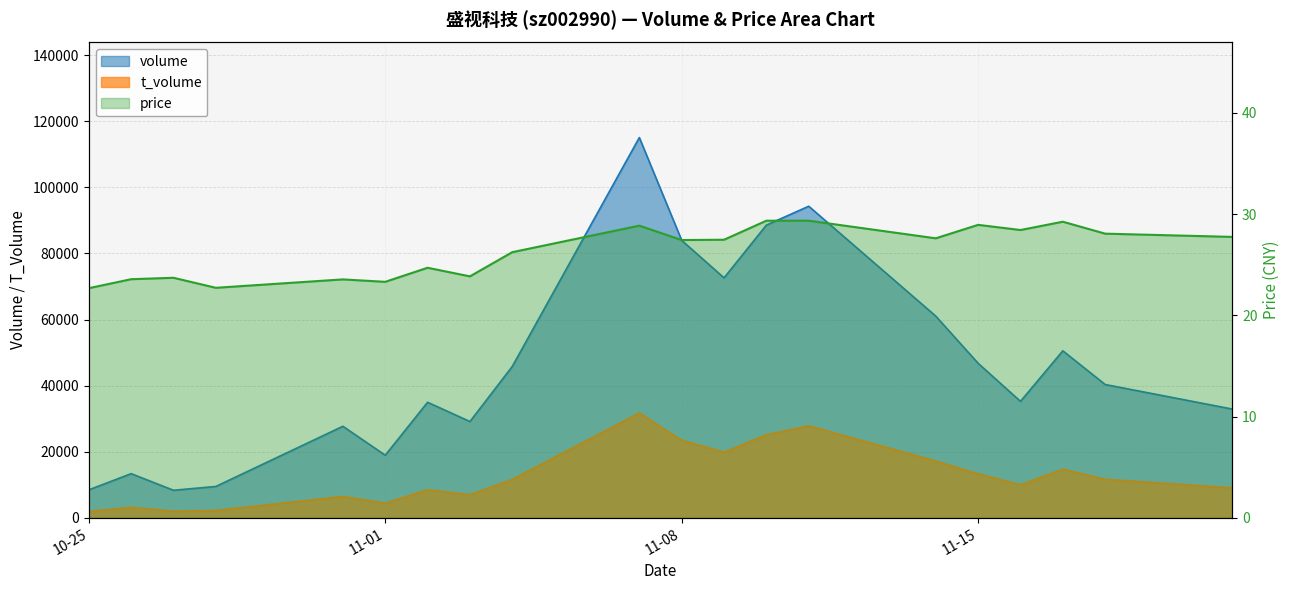

What is the spread (max minus min) of values at 2022-11-02?

34925.3